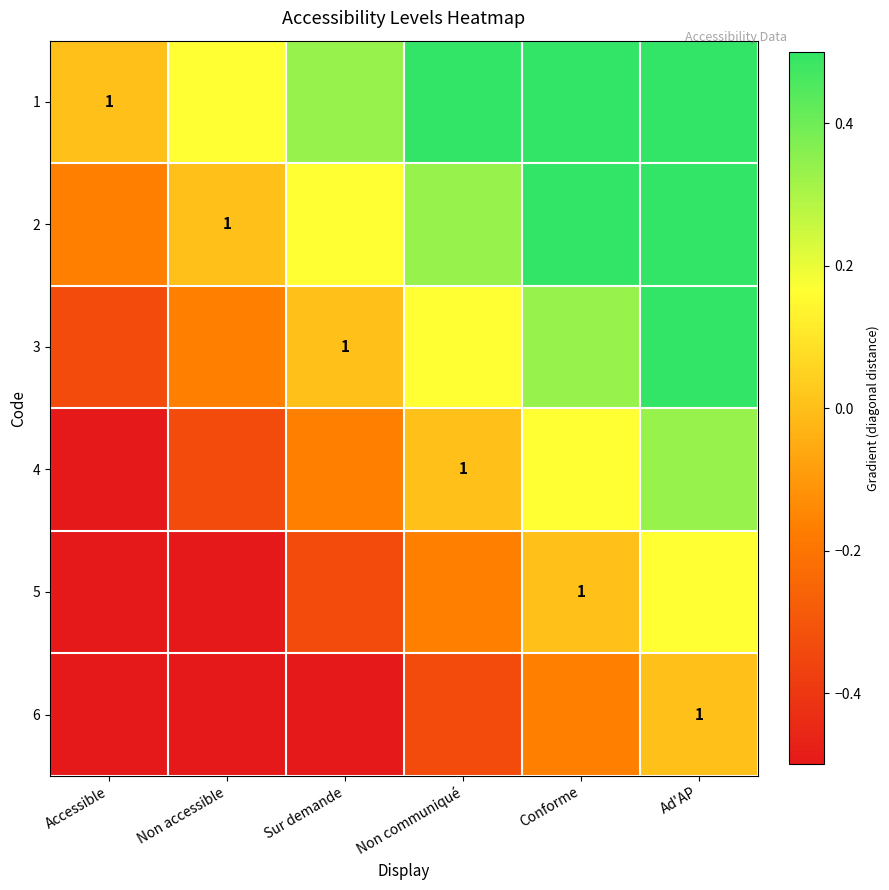

The value of 5 at Conforme is -0.5. True or false?

False